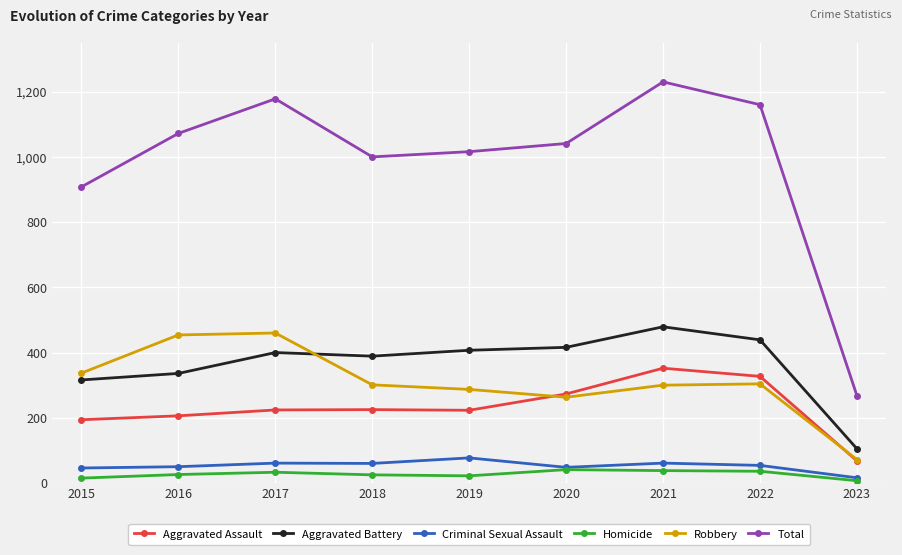

Rank the series by their maximum value, from lowest to highest.

Homicide, Criminal Sexual Assault, Aggravated Assault, Robbery, Aggravated Battery, Total